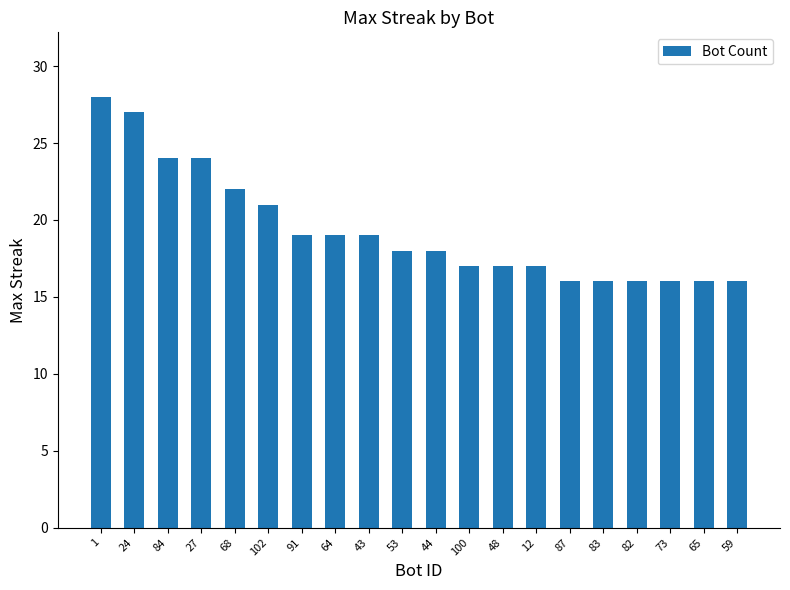

How many bars are there in total?

20